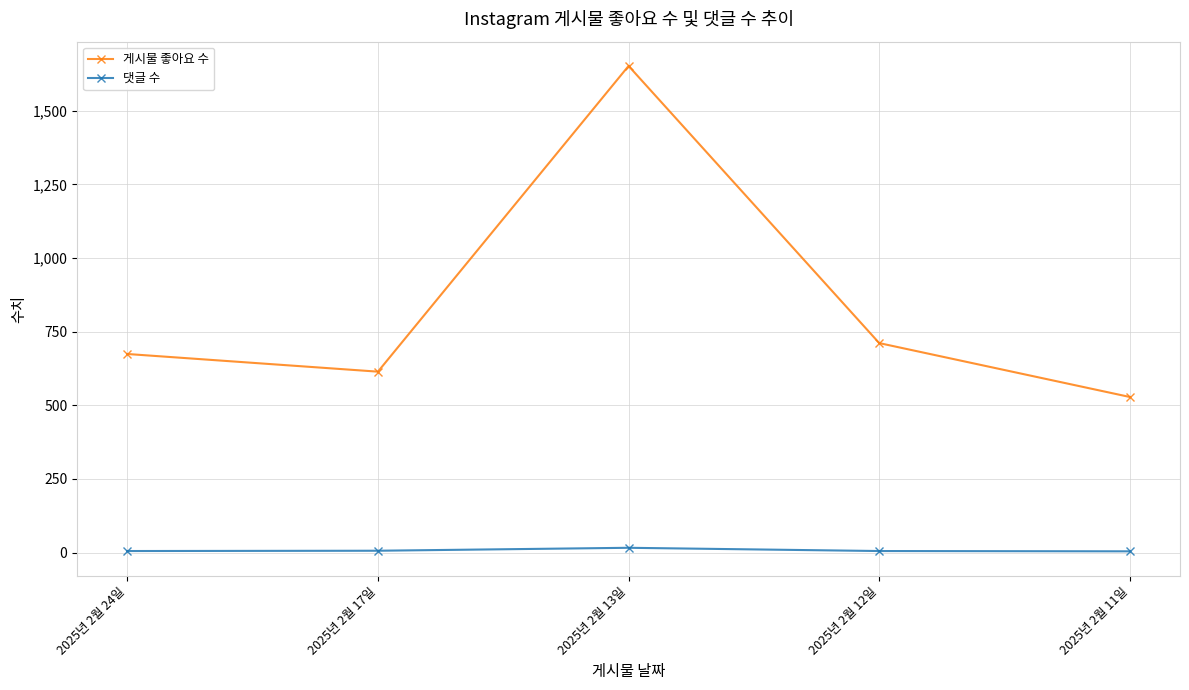

Does the chart display data point markers on the line(s)?

Yes